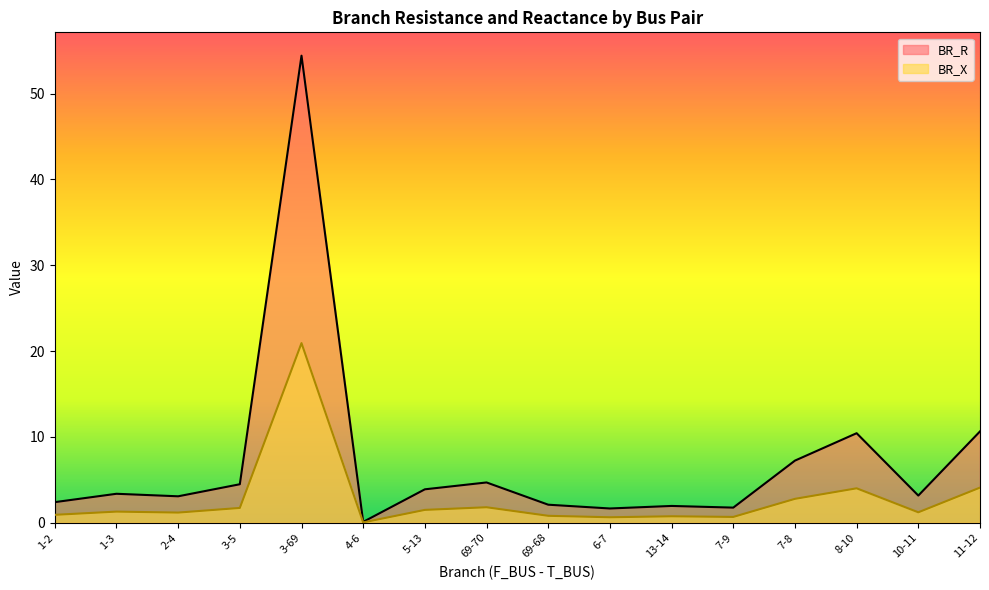

Between 3-5 and 10-11, which series saw the biggest shift?

BR_R